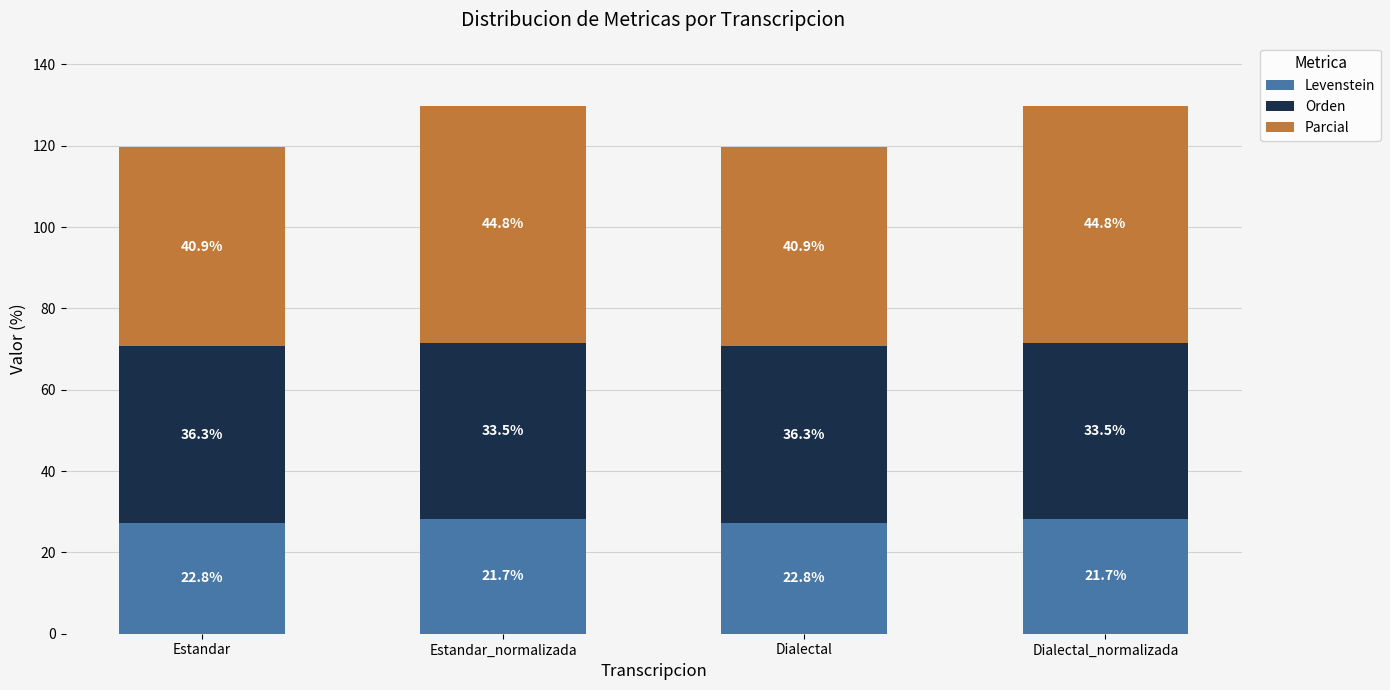

Does the chart contain any negative values?

No